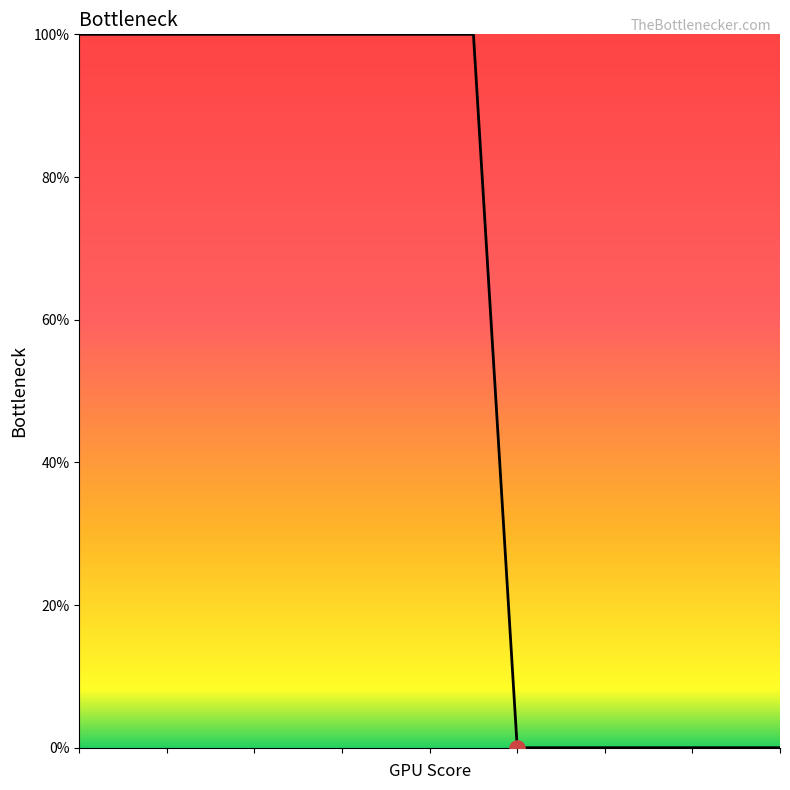

What is the greatest value displayed?

100